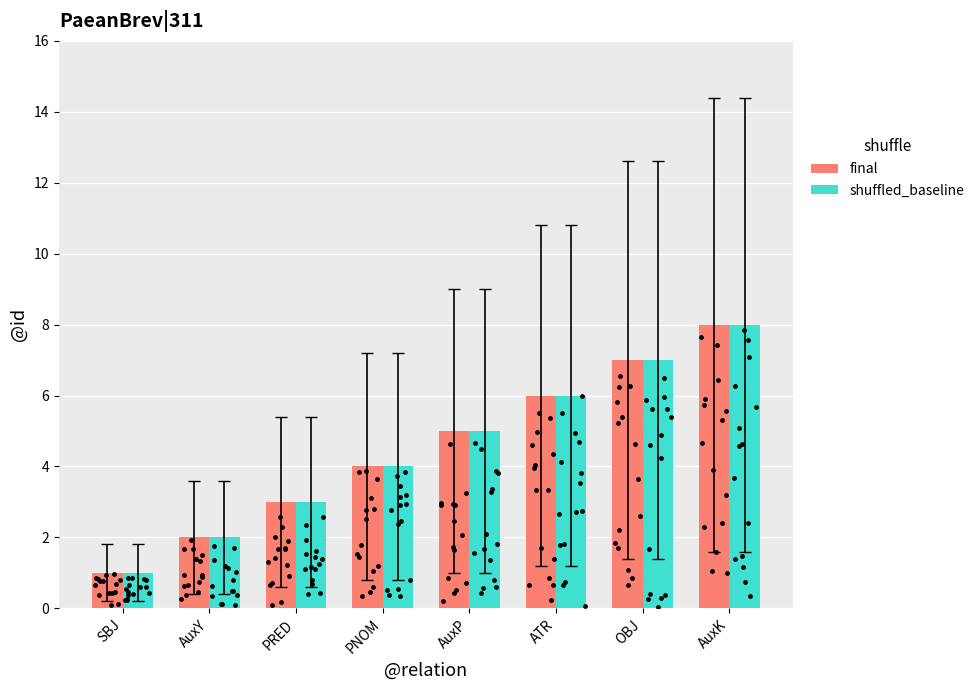

What is the total value across all series at OBJ?

14